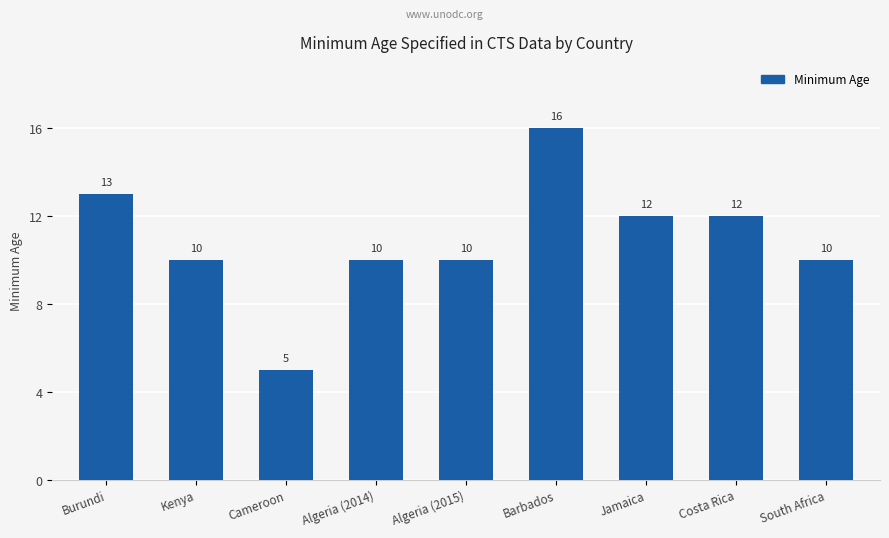

What position from the right is Kenya?

8